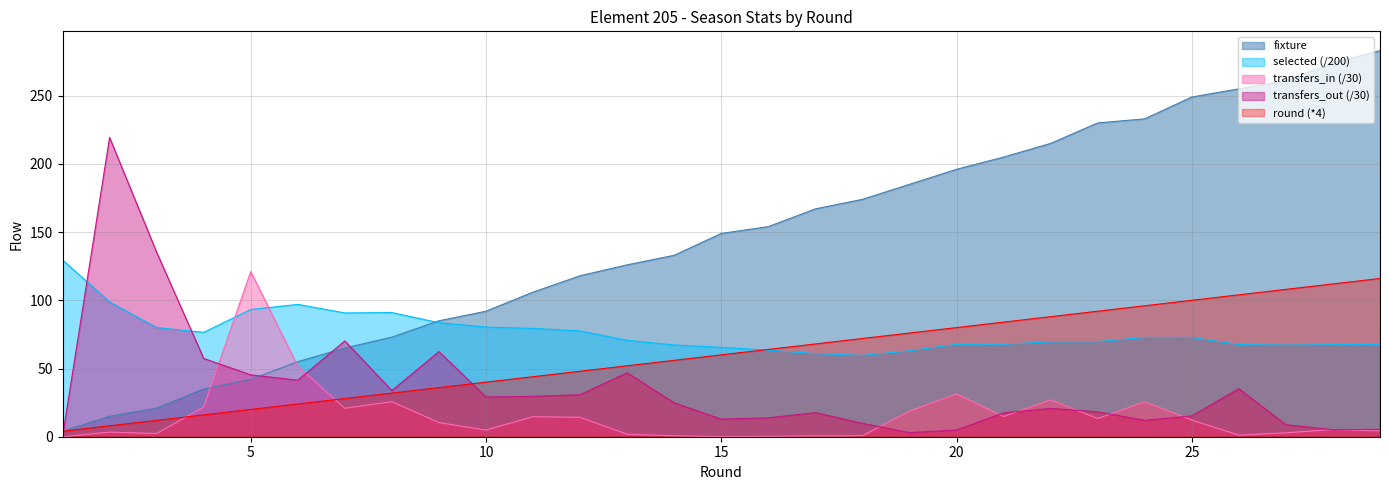

Is it true that selected equals 139.6 at 2?

False